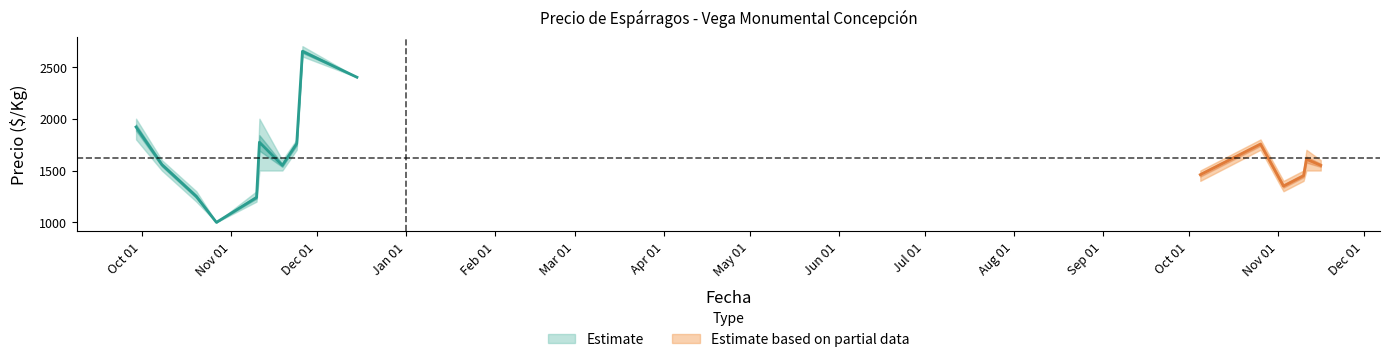

Reading right to left, extract all data points from this chart.

Precio minimo: 1500	1500	1500	1400	1300	1300	1700	1400	2400	2600	1700	1500	1500	1200	1000	1200	1500	1800
Precio promedio ponderado: 1550	1550	1609	1450	1350	1350	1755	1460	2400	2650	1760	1550	1773	1240	1000	1250	1557	1920
Precio maximo: 1600	1600	1700	1500	1400	1400	1800	1500	2400	2700	1800	1600	2000	1300	1000	1300	1600	2000